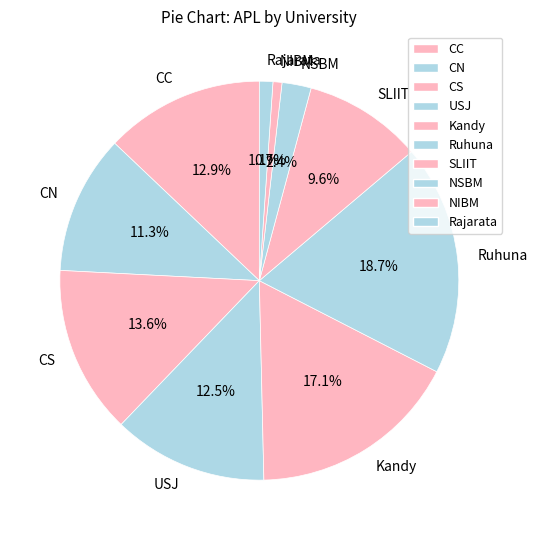

To the nearest percent, what is the combined percentage of CS and Kandy?

31%